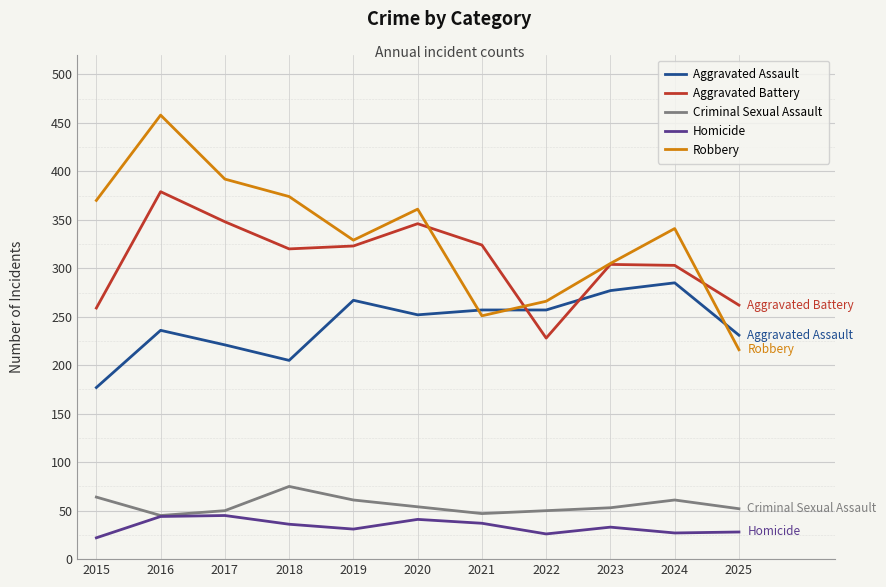

The value of Robbery at 2017 is 140. True or false?

False